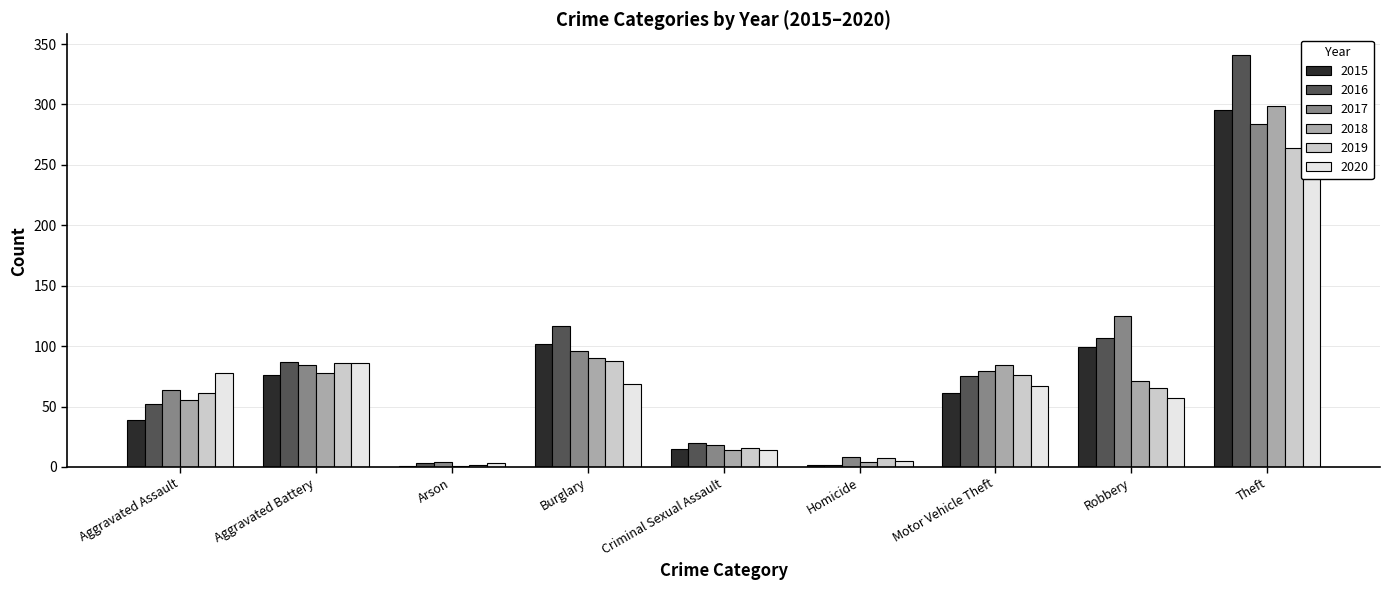

Which category has the lowest value in the 2018 series?

Arson